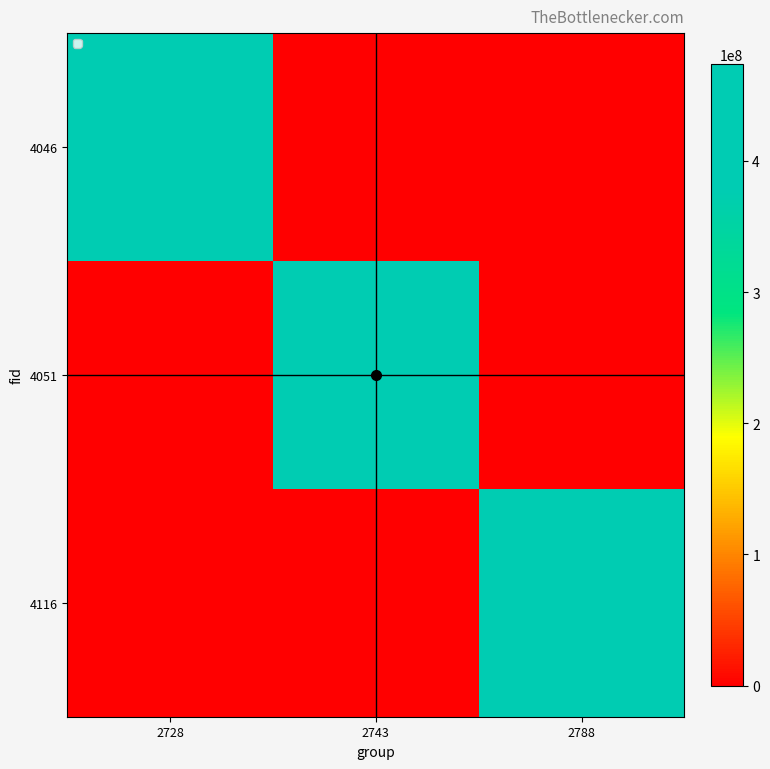

Count the number of data series in this chart.

3